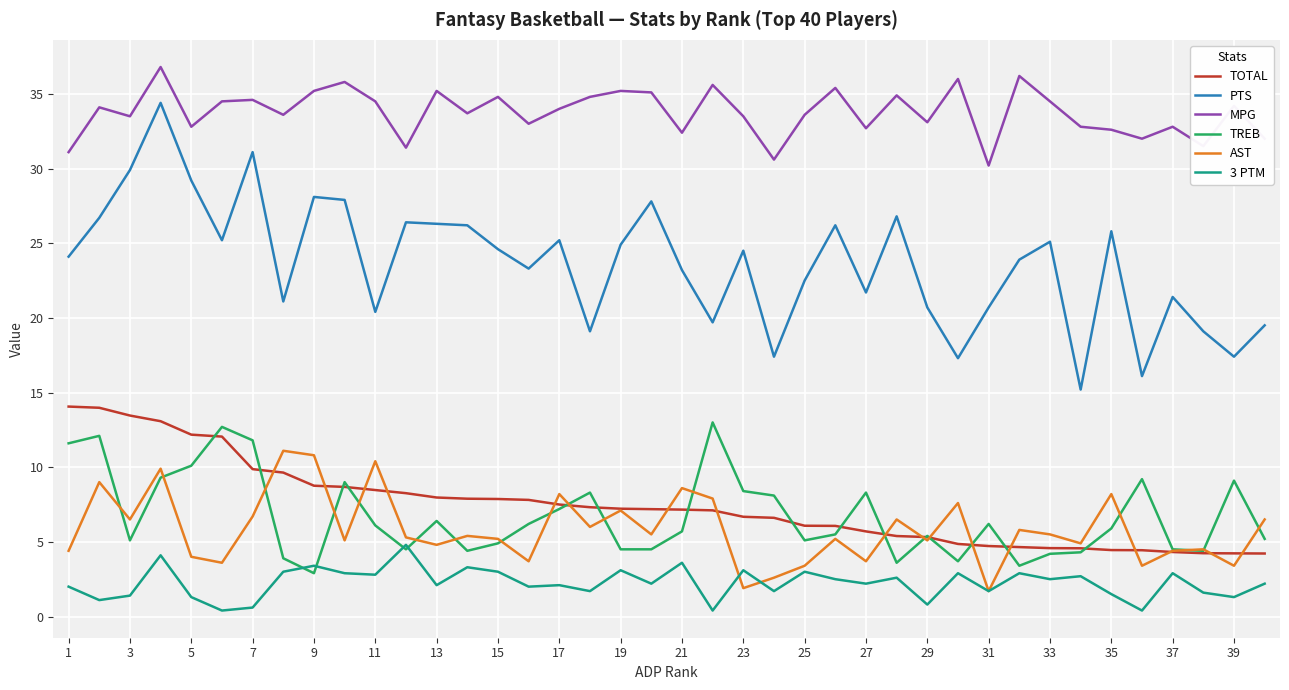

What is the minimum value for TREB?

2.9